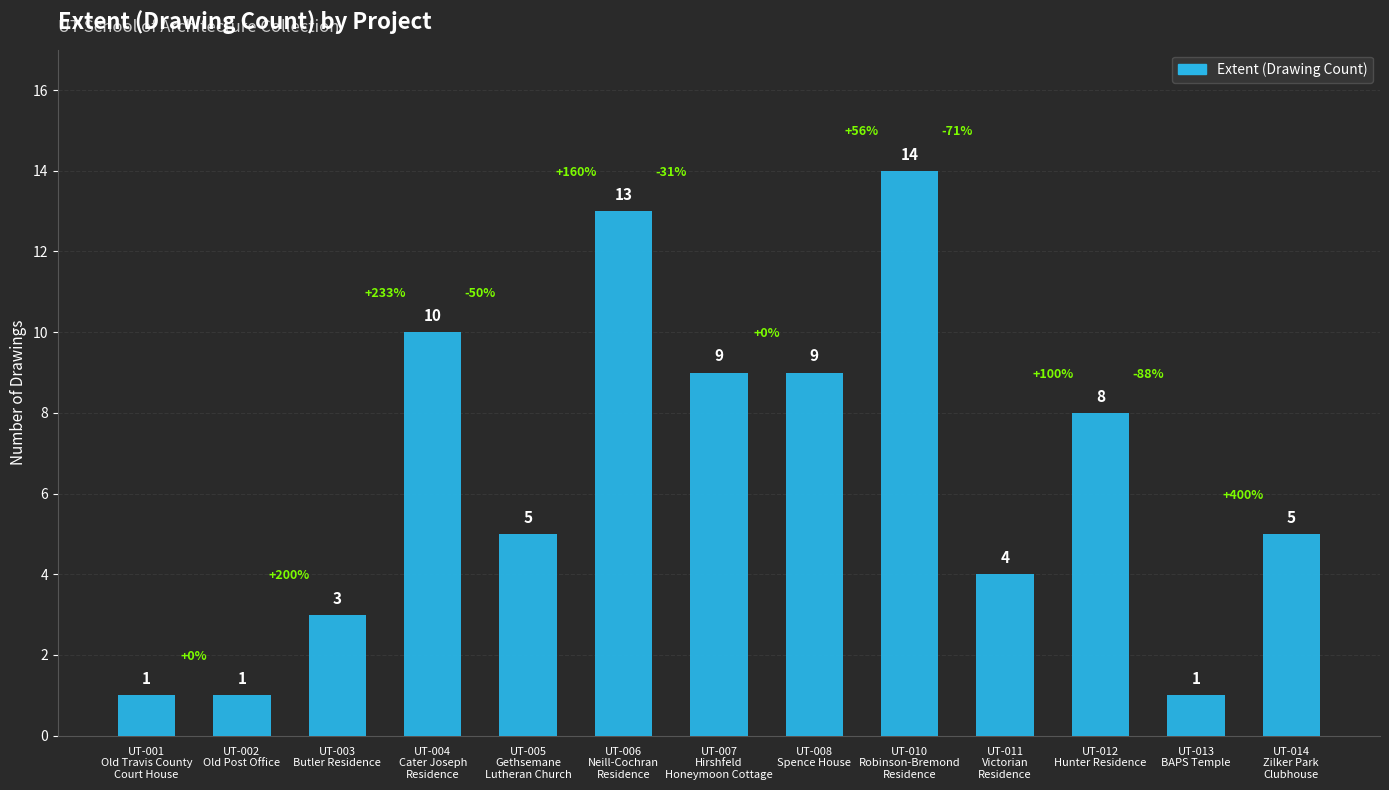

Reading right to left, transcribe all the data shown in this chart.

5	1	8	4	14	9	9	13	5	10	3	1	1